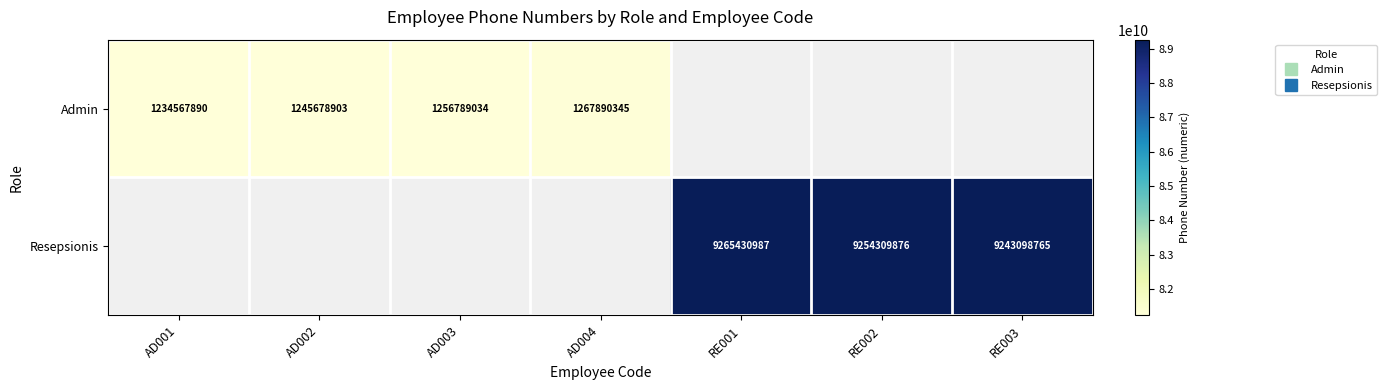

Count the number of categories in the chart.

7